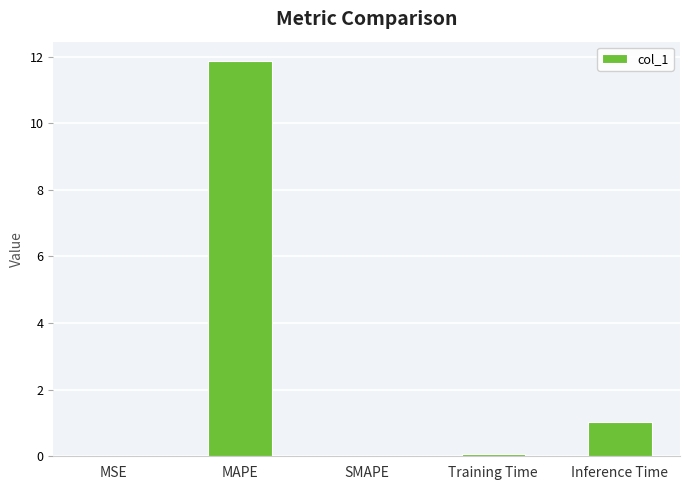

The chart shows a value of 0.0 at MSE. True or false?

True